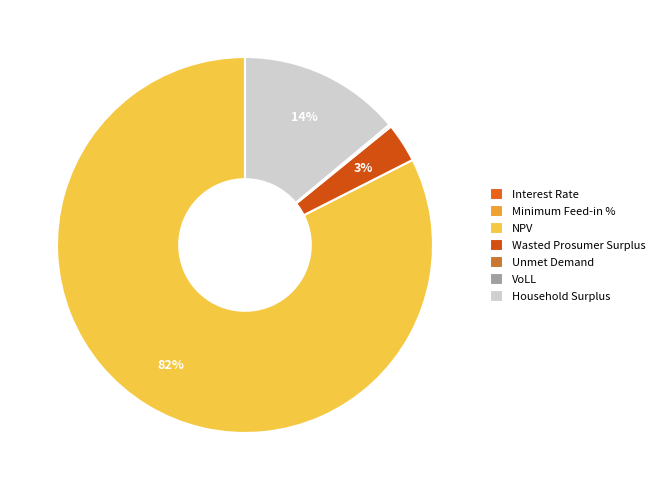

What percentage is the Wasted Prosumer Surplus slice, to the nearest percent?

3%